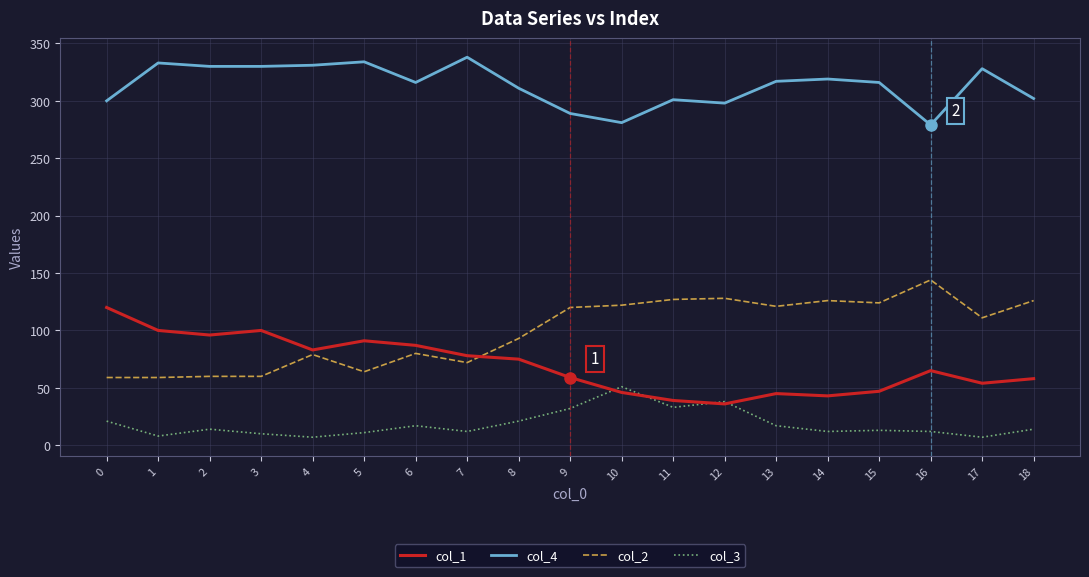

True or false: col_1 has a value of 65 at 16.

True